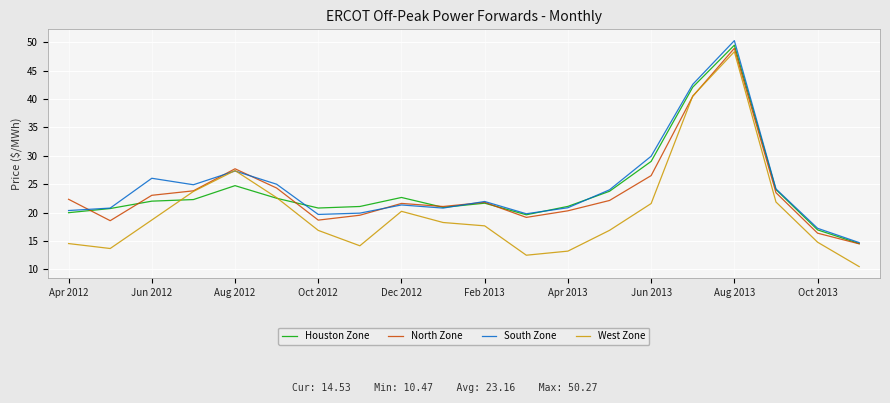

What is the maximum value shown in the chart?

50.3